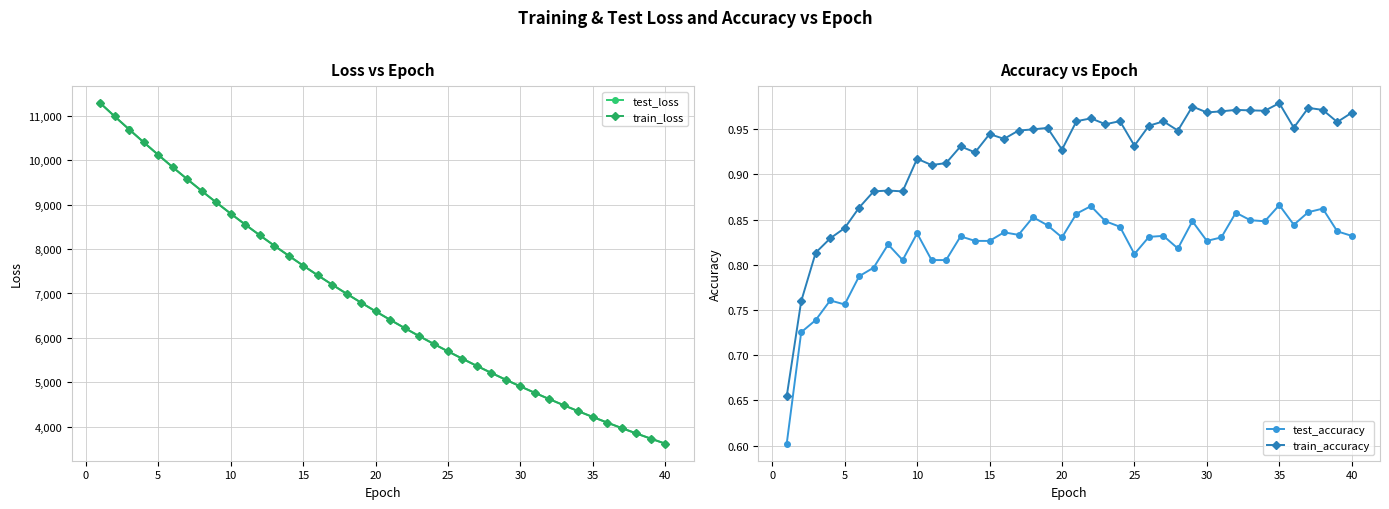

List the series in order of their peak value, highest first.

test_loss, train_loss, train_accuracy, test_accuracy